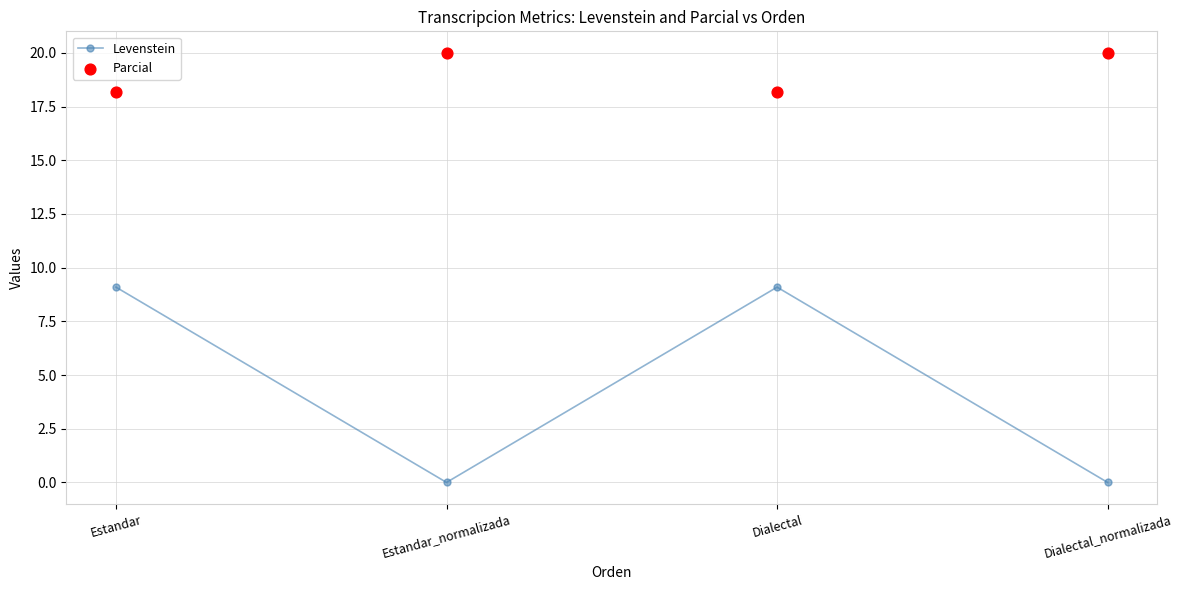

Which series contains the highest Y value?

Parcial